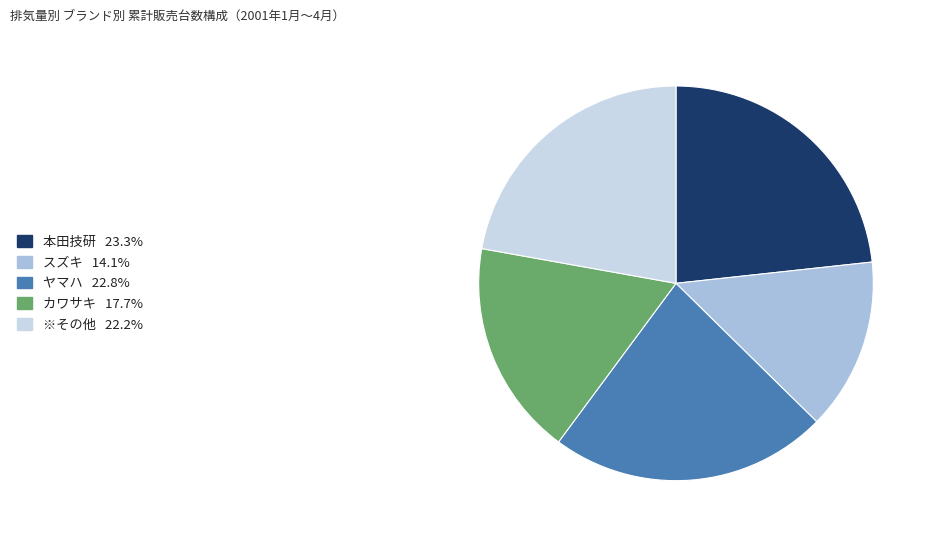

Is it true that スズキ is 14% of the pie?

True